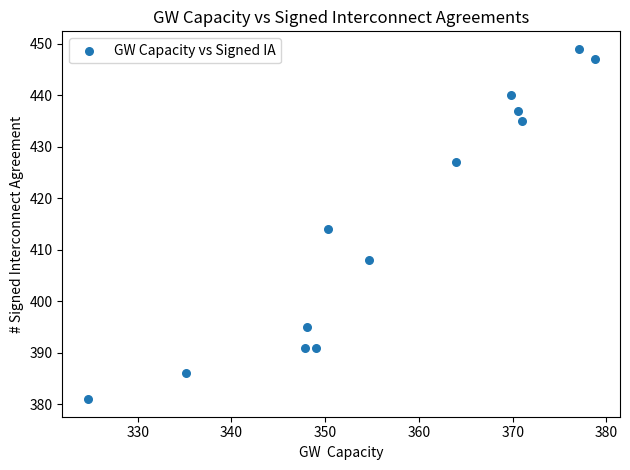

What is the range of Y values (max minus min)?

68